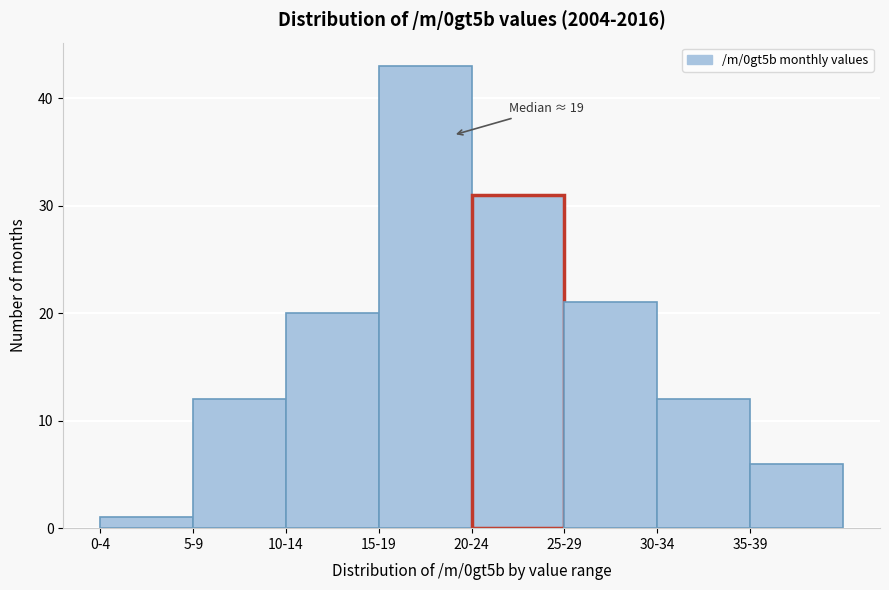

Reading left to right, transcribe all the data shown in this chart.

1	12	20	43	31	21	12	6